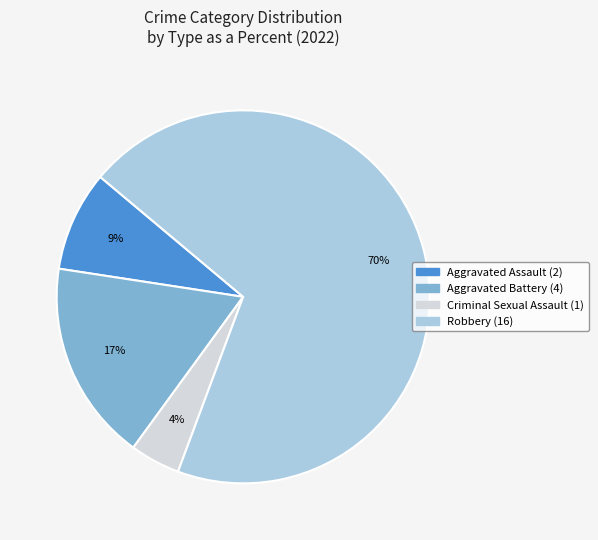

What percentage is the Robbery slice, to the nearest percent?

70%